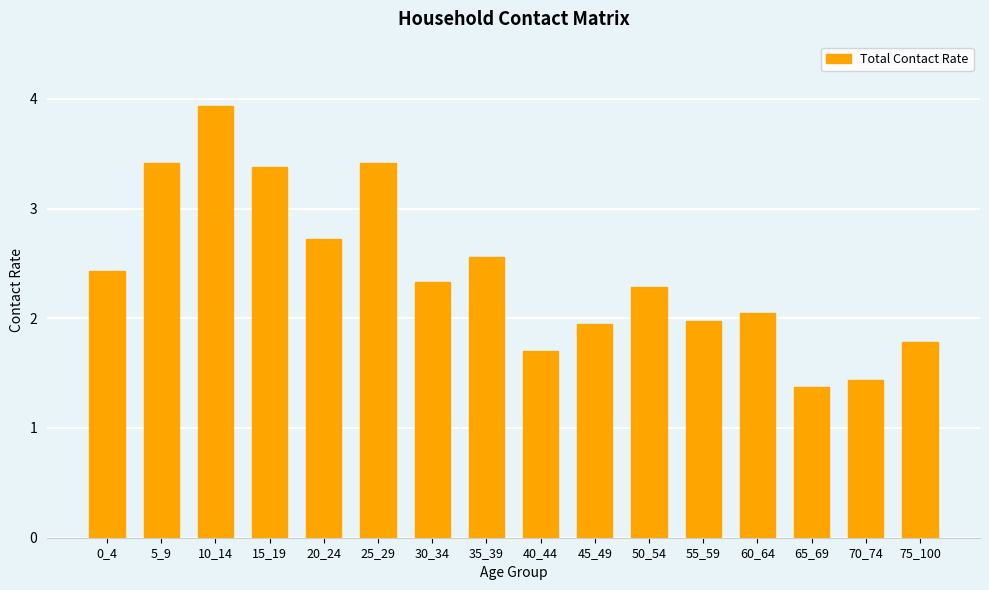

What is the average value?

2.4